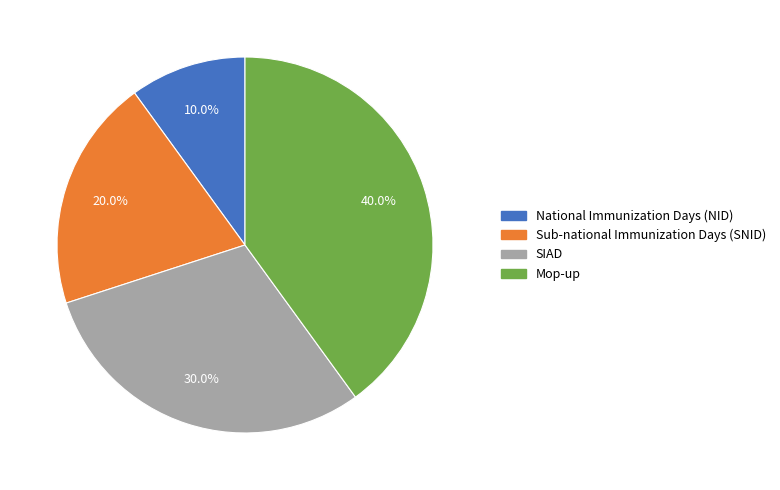

What is the largest slice in the pie chart?

Mop-up